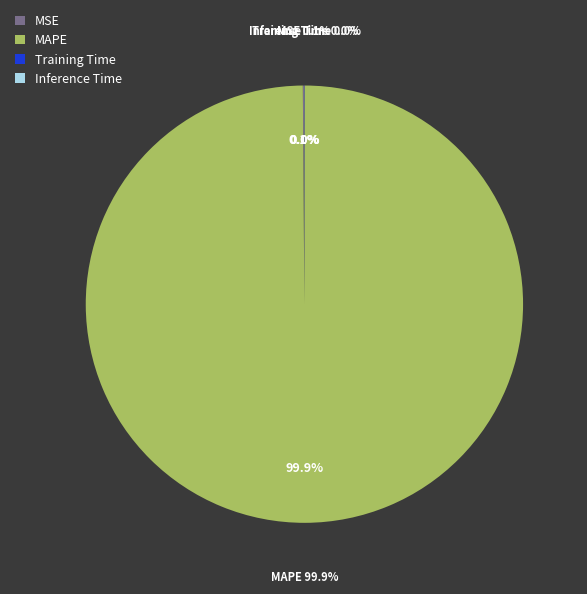

What percentage is the MAPE slice, to the nearest percent?

100%